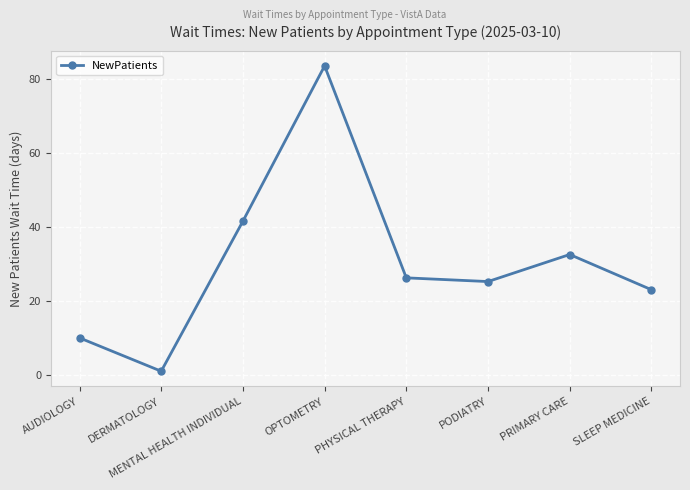

What position from the left is AUDIOLOGY?

1